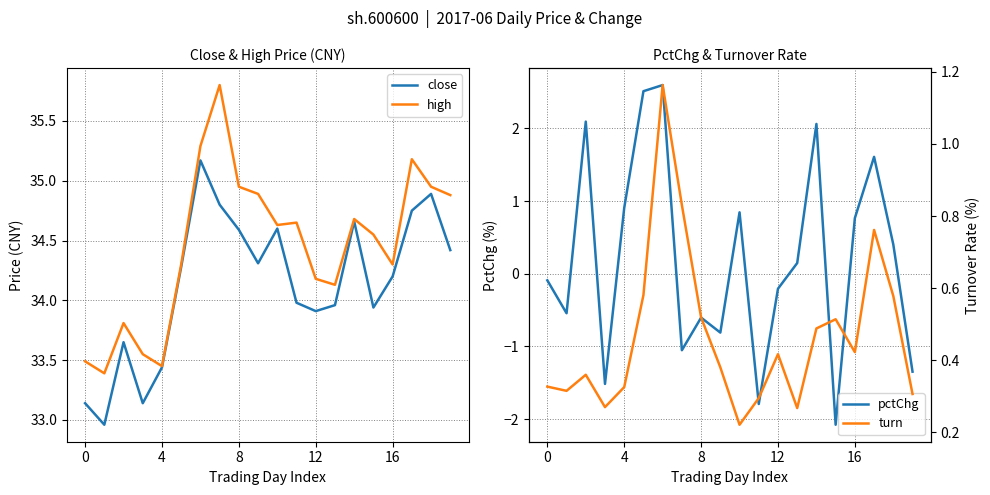

What are all the series names shown in the legend?

close, high, pctChg, turn